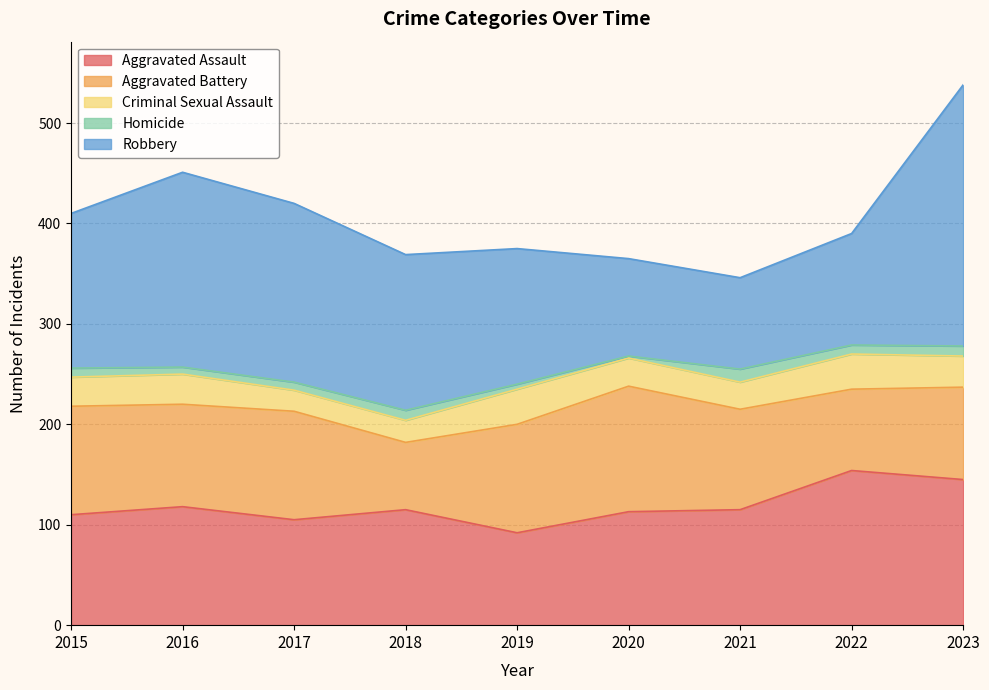

The value of Aggravated Battery at 2019 is 108. True or false?

True